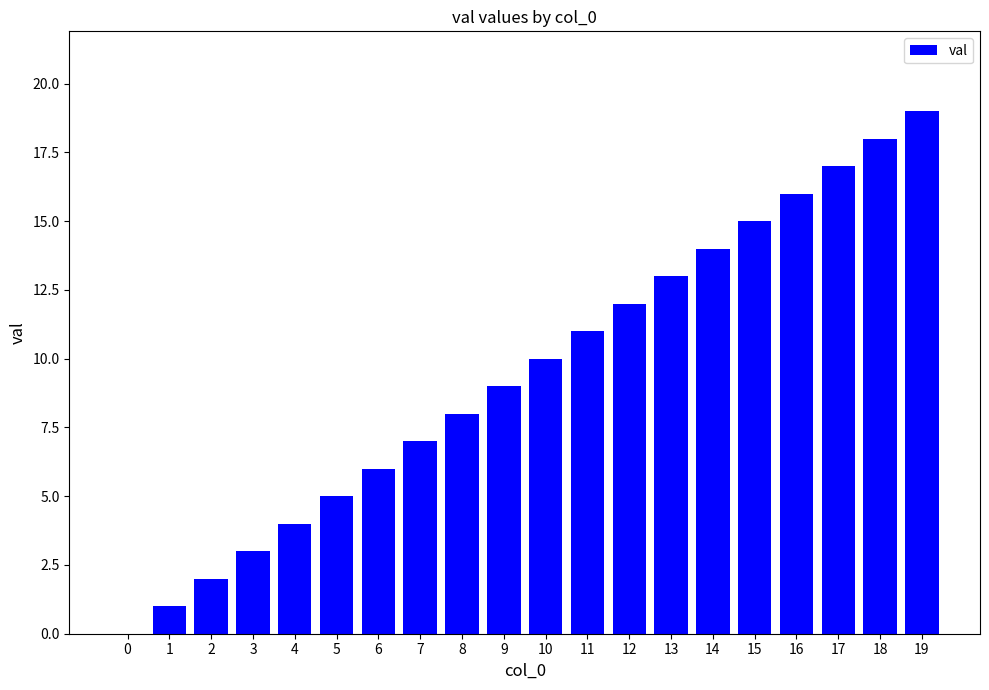

What is the sum of the values at 5 and 0?

5